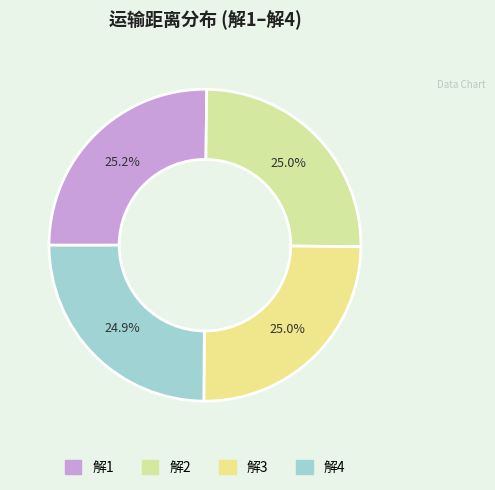

Does 解4 represent more than half of the total?

No